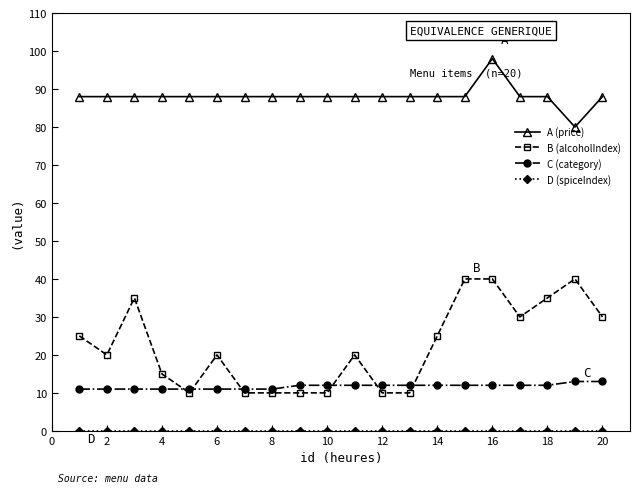

True or false: A (price) and B (alcoholIndex) intersect in this chart.

False